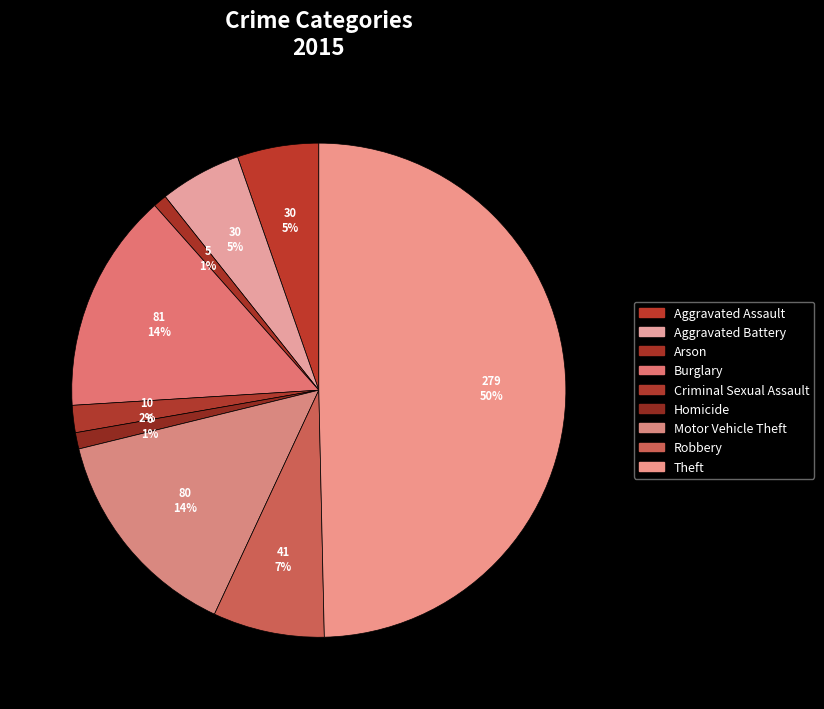

How many segments does this pie chart have?

9